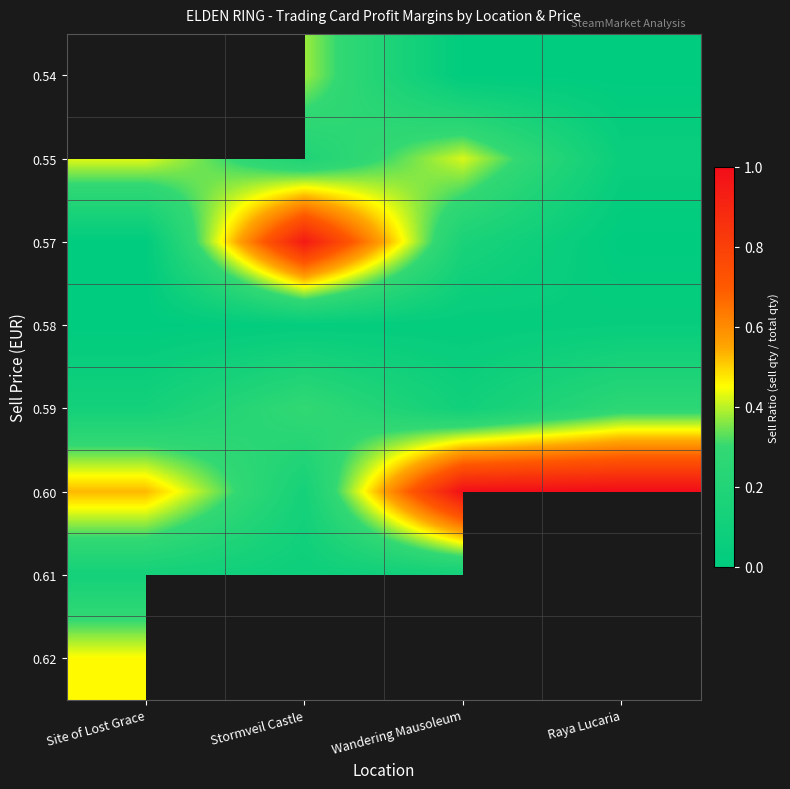

True or false: 0.61 has a value of 0.1 at Stormveil Castle.

True